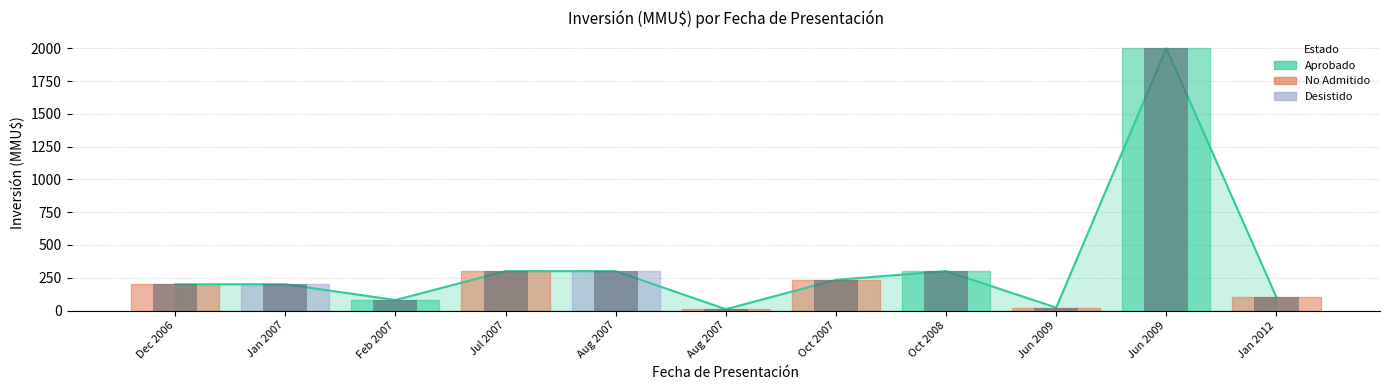

How many data points are above 200?

5